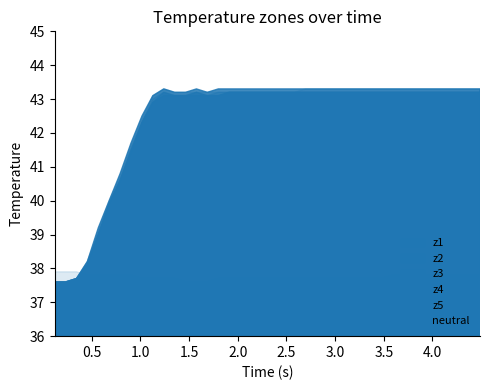

Between 38 and 1, which is larger?

1